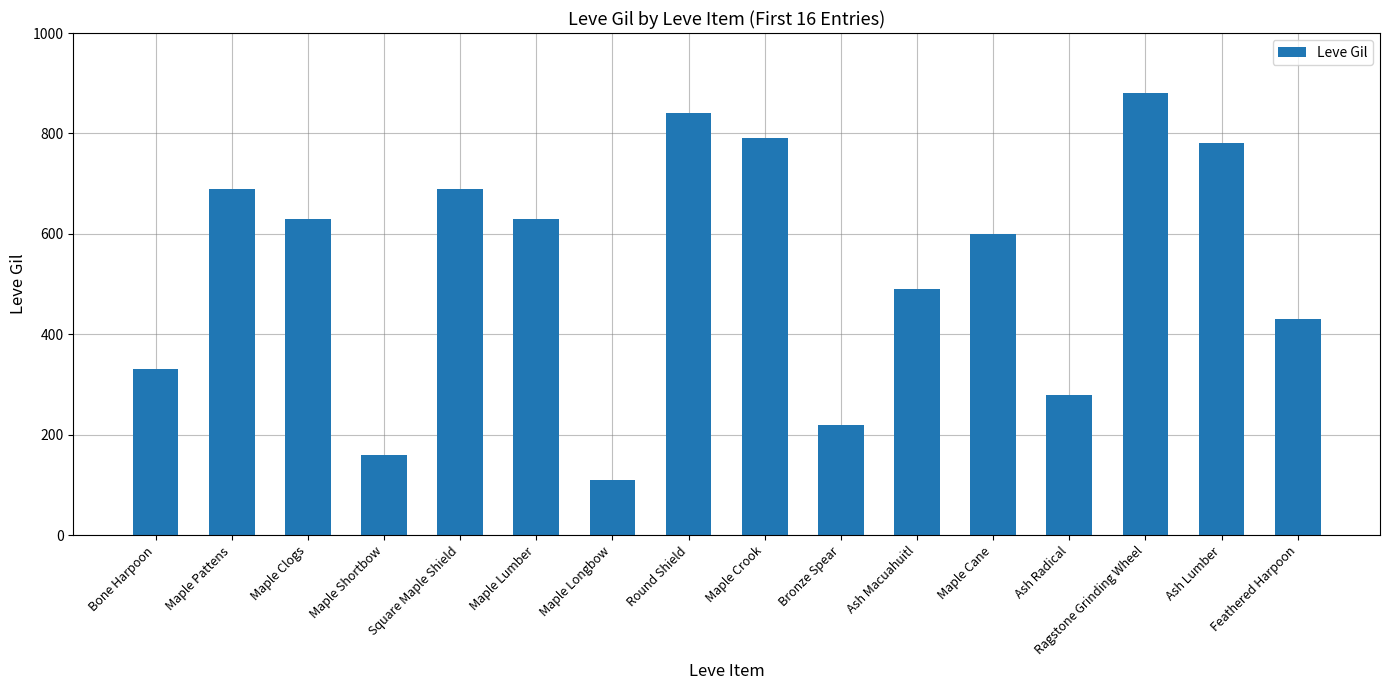

What is the minimum value shown in the chart?

110